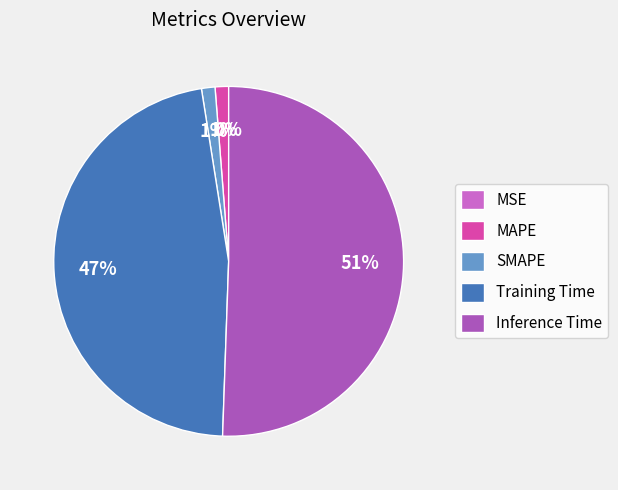

To the nearest percent, what is the difference between the largest and smallest slice percentages?

51%